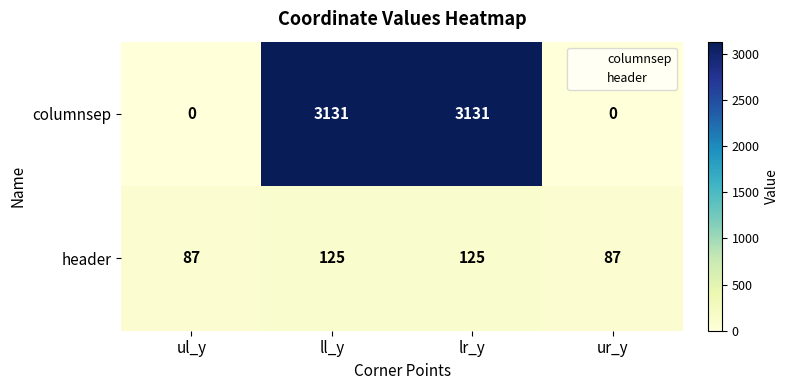

What is the greatest value displayed?

3131